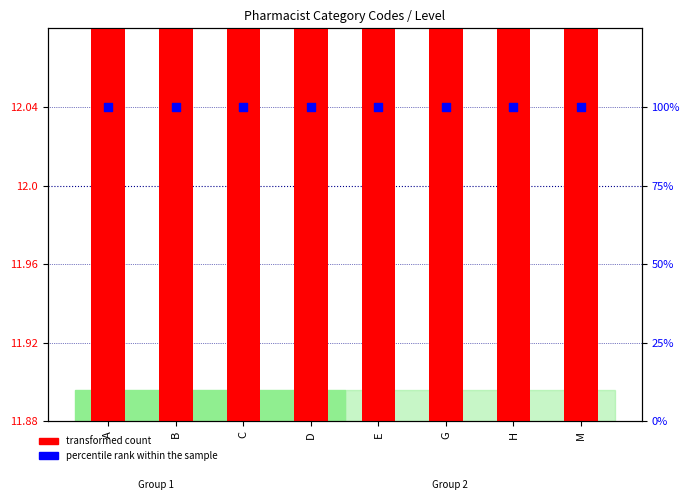

Which series has the widest spread of Y values?

transformed count